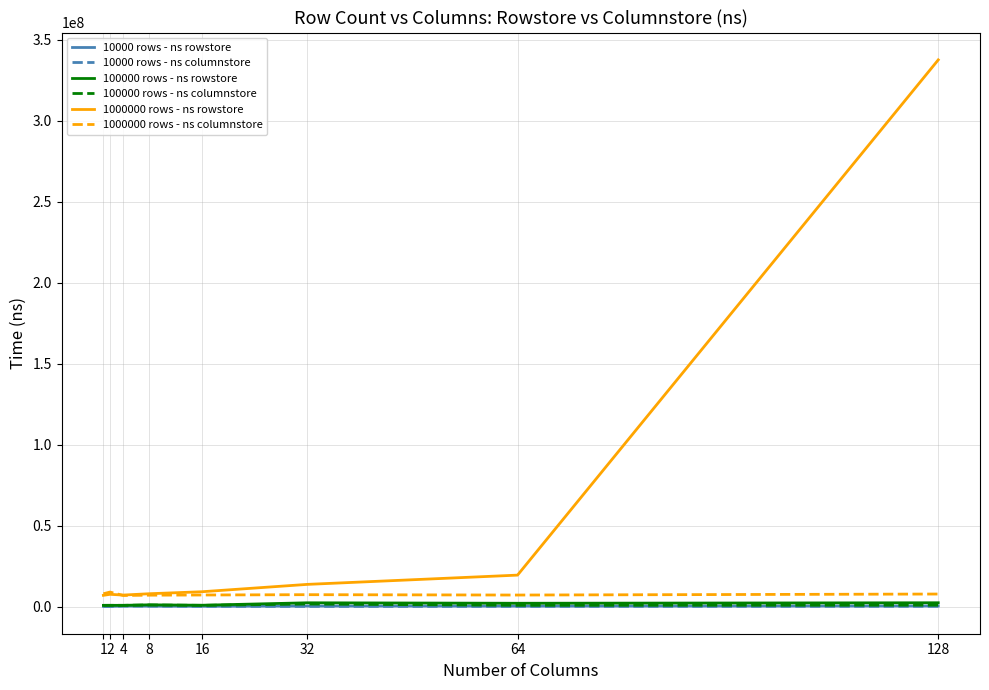

Which series has the largest total across all categories?

1000000 rows - ns rowstore